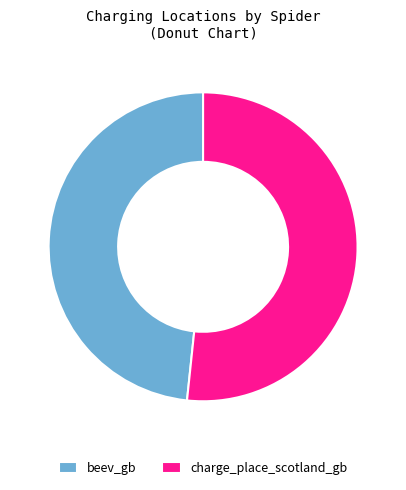

True or false: charge_place_scotland_gb accounts for 52% of the total.

True